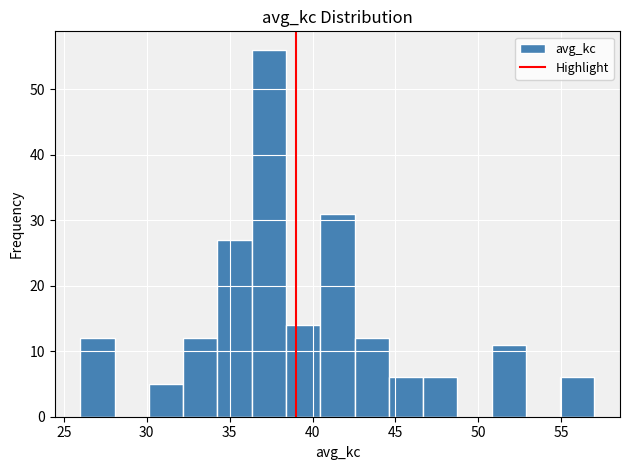

Over which range of the x-axis is the bar tallest?

36.5 to 38.5